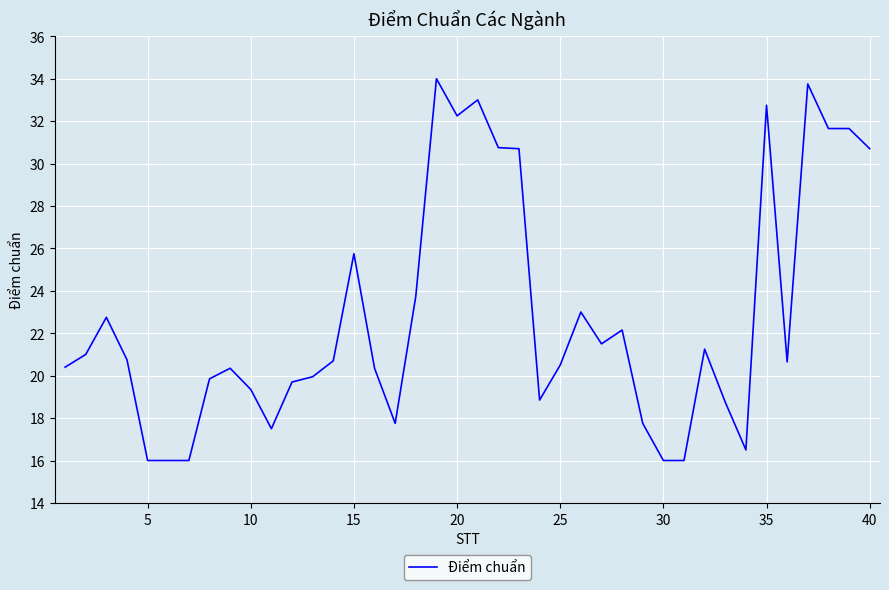

What is the minimum value shown in the chart?

16.0